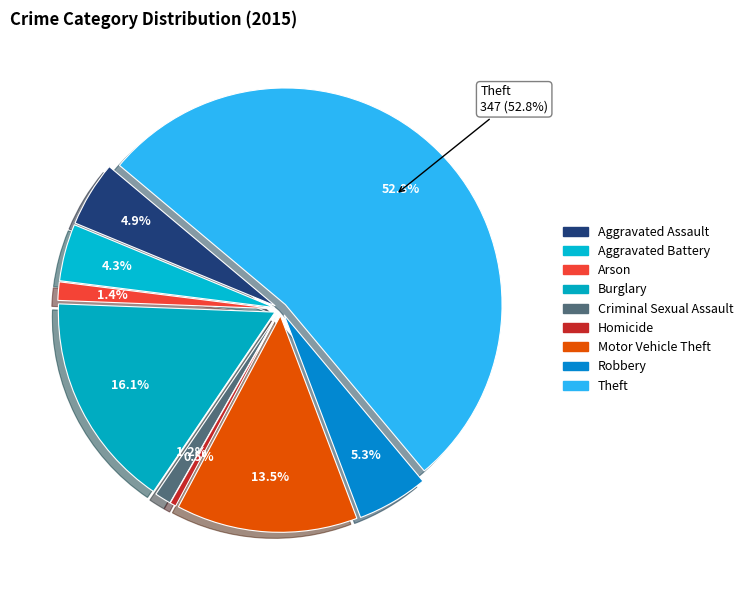

What is the majority slice?

Theft